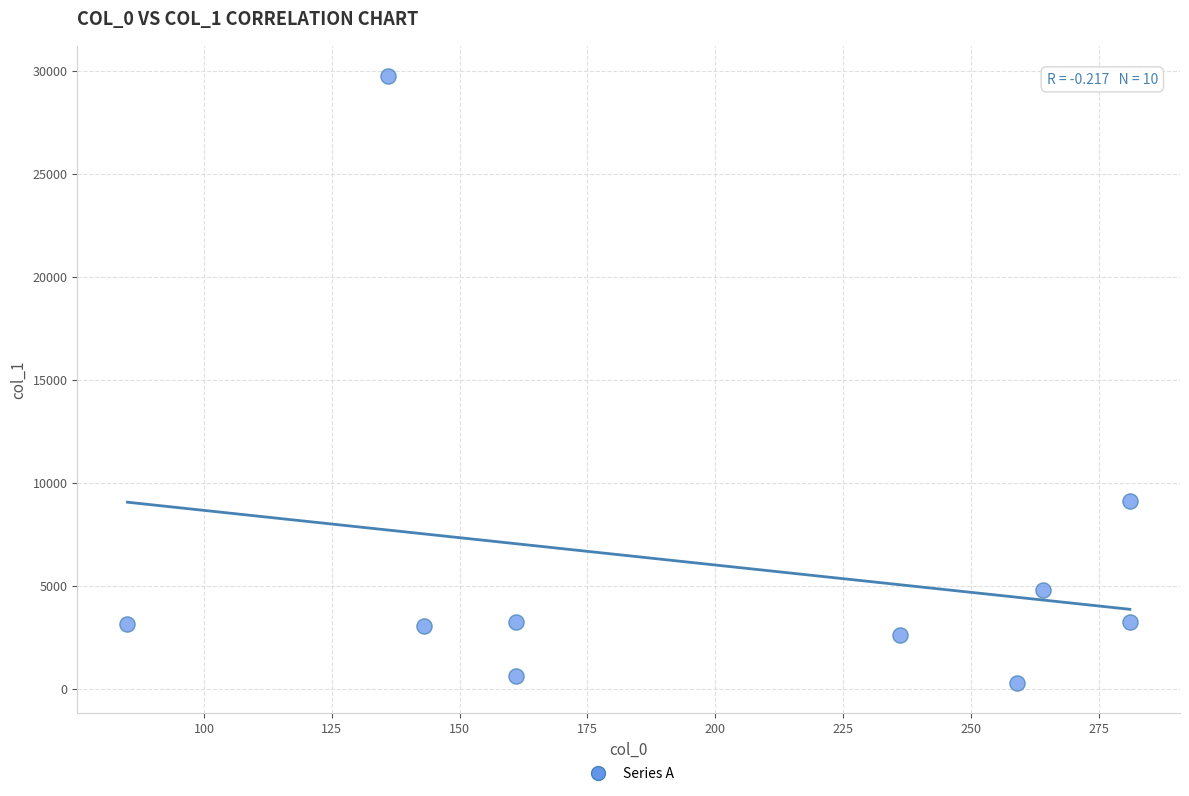

What Y value in the scatter plot is closest to 15024?

9116.8